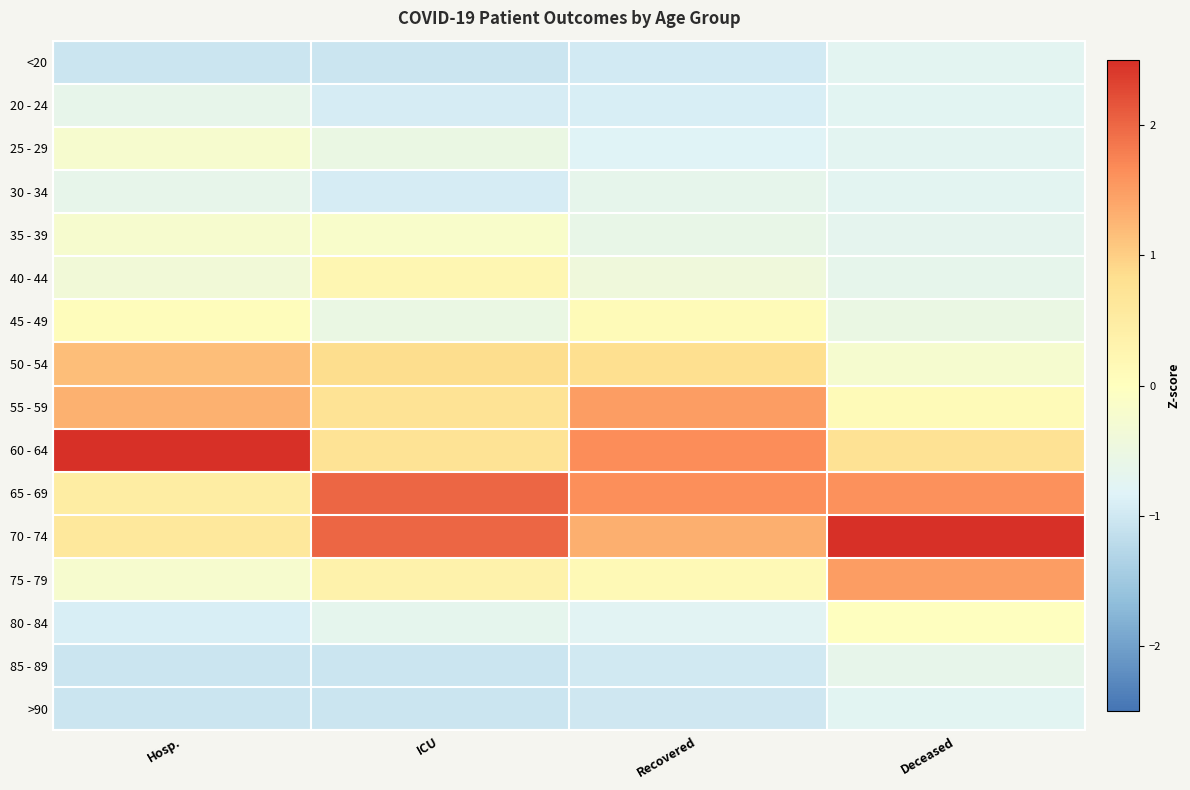

How many series are shown in this chart?

16